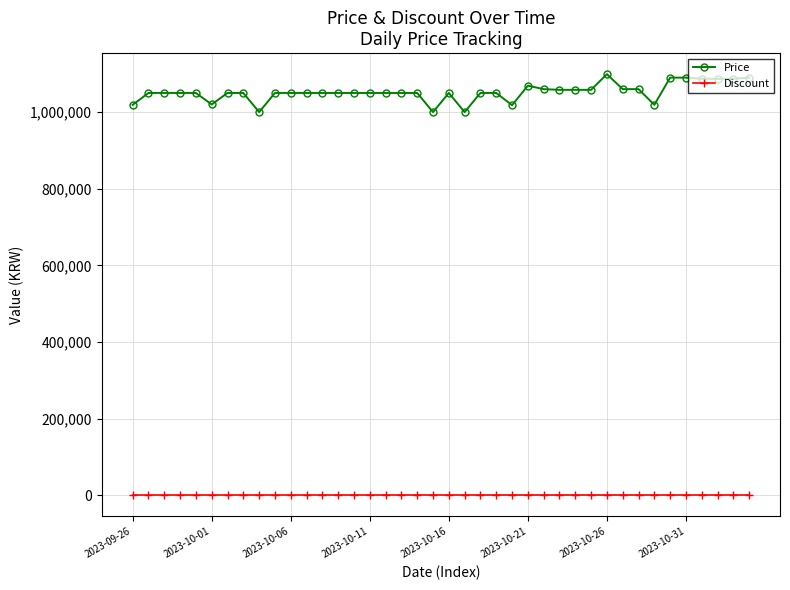

Is this an area chart (filled region under the line)?

No